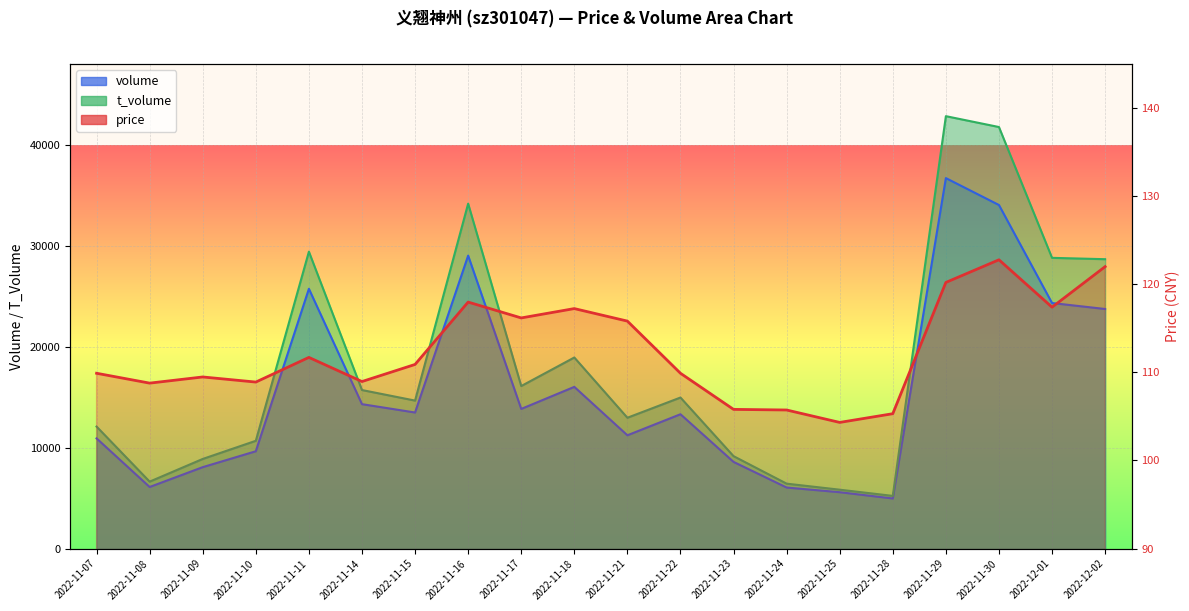

At which category is the sum across all series the highest?

2022-11-29